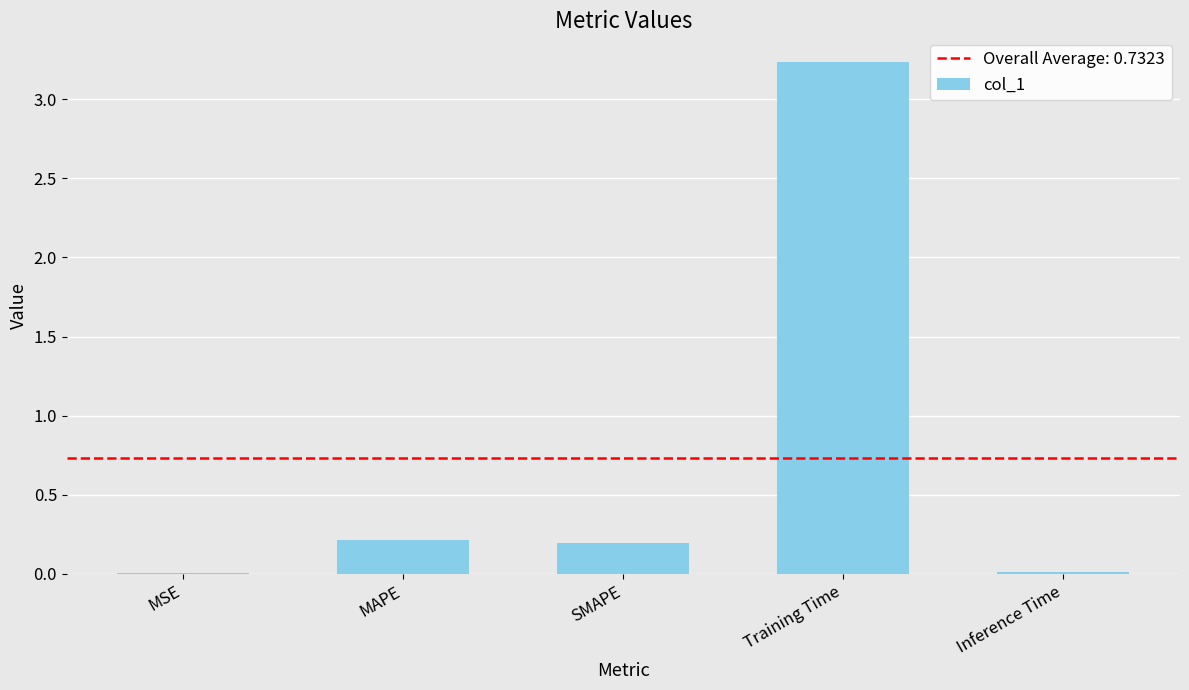

True or false: the data shows 1.5 at Training Time.

False